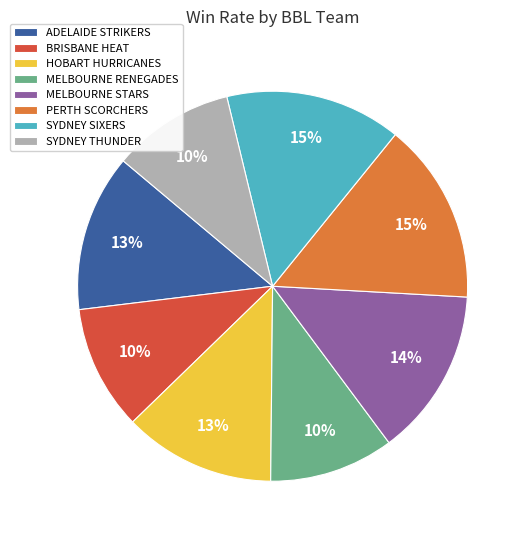

To the nearest percent, what percentage of the pie is MELBOURNE RENEGADES?

10%